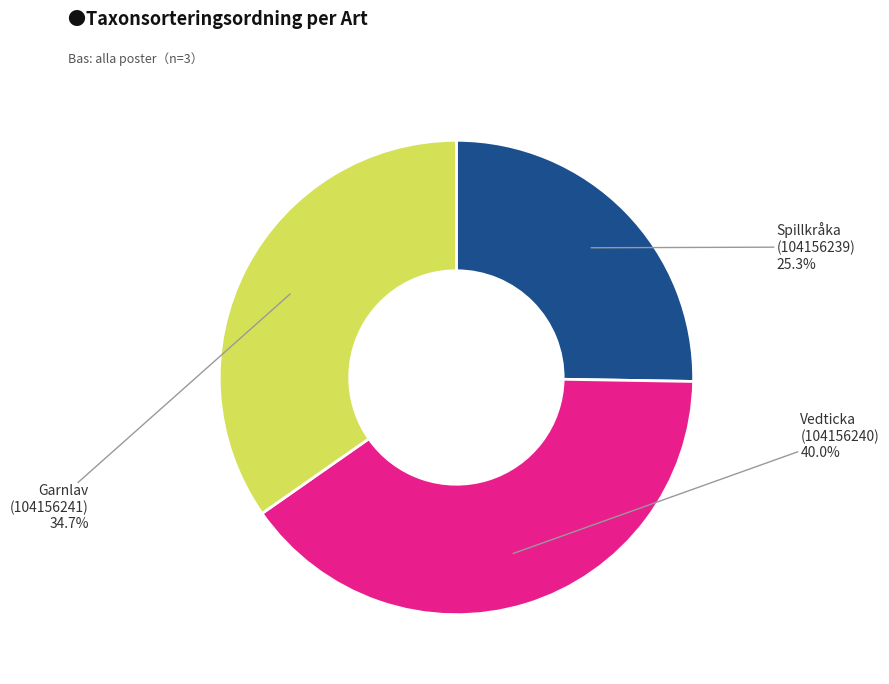

Is there a majority slice in this chart?

No